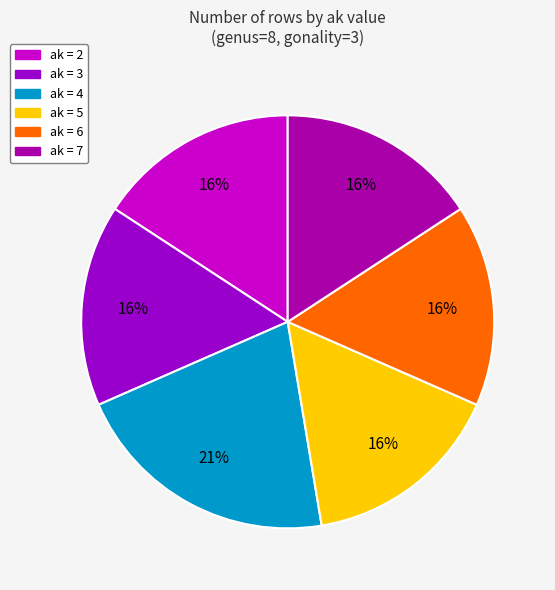

Which slice is the smallest?

ak=2